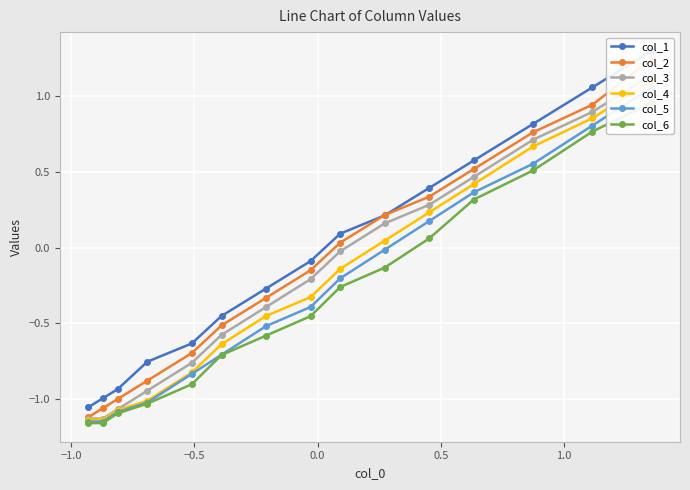

True or false: col_2 and col_6 cross at least once.

False